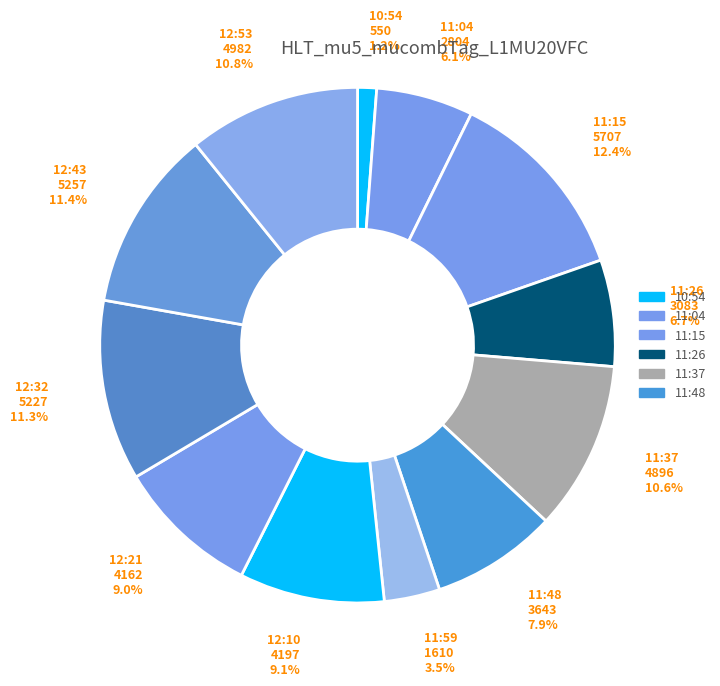

To the nearest percent, what is the difference between the largest and smallest slice percentages?

11%